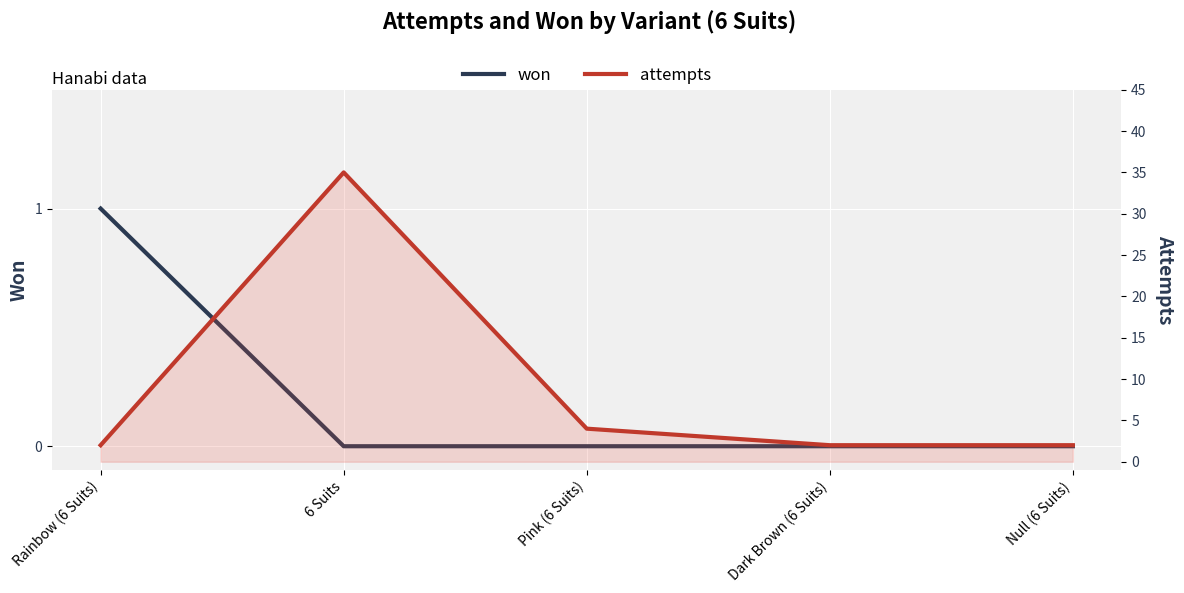

True or false: won and attempts intersect in this chart.

False